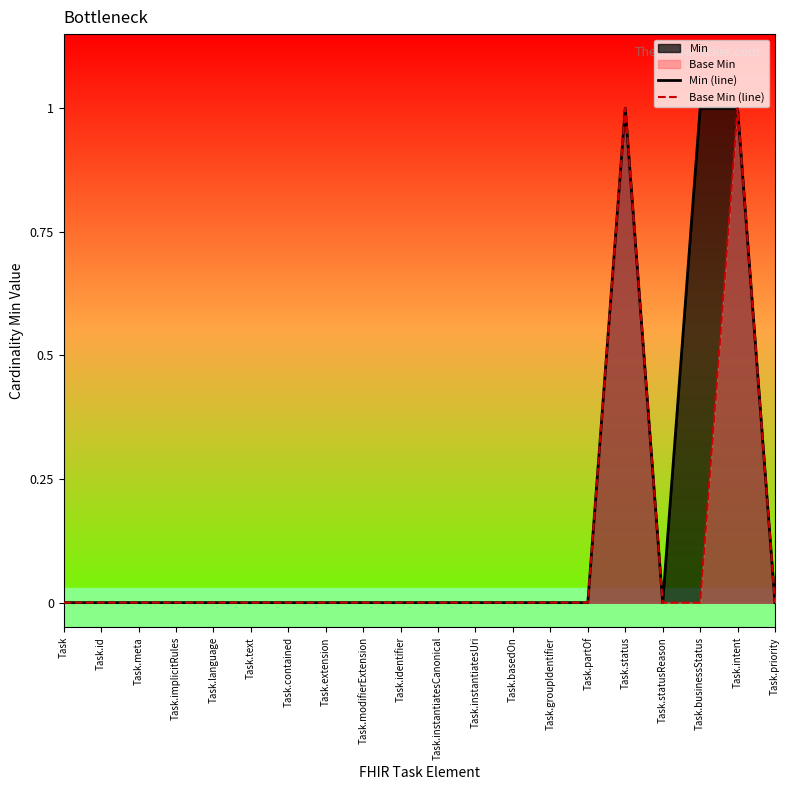

How many lines are shown in the chart?

2